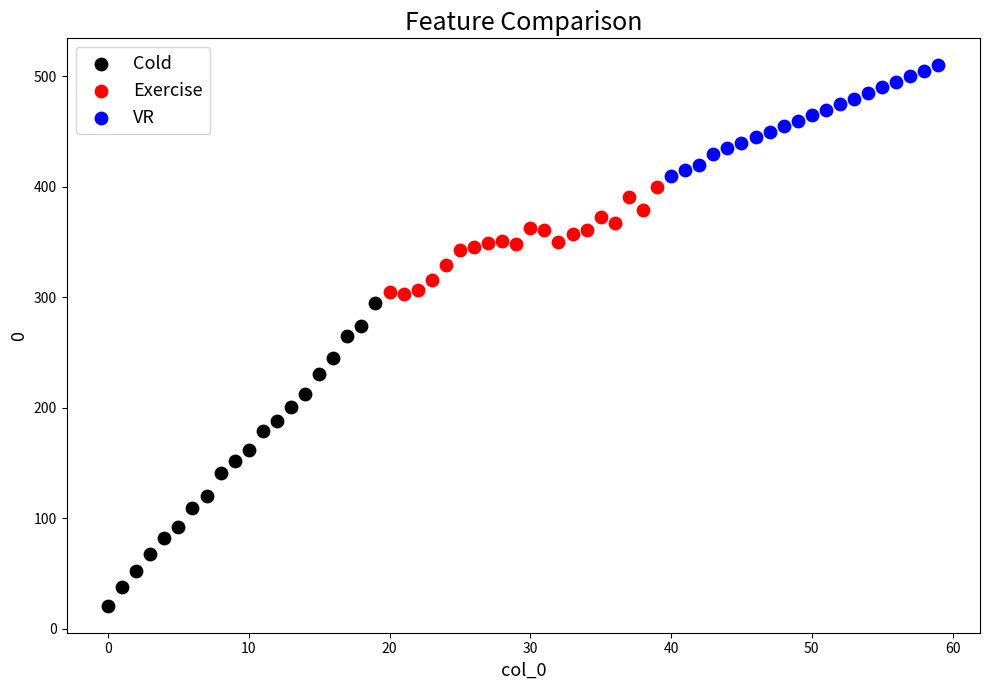

Which series contains the lowest Y value?

Cold